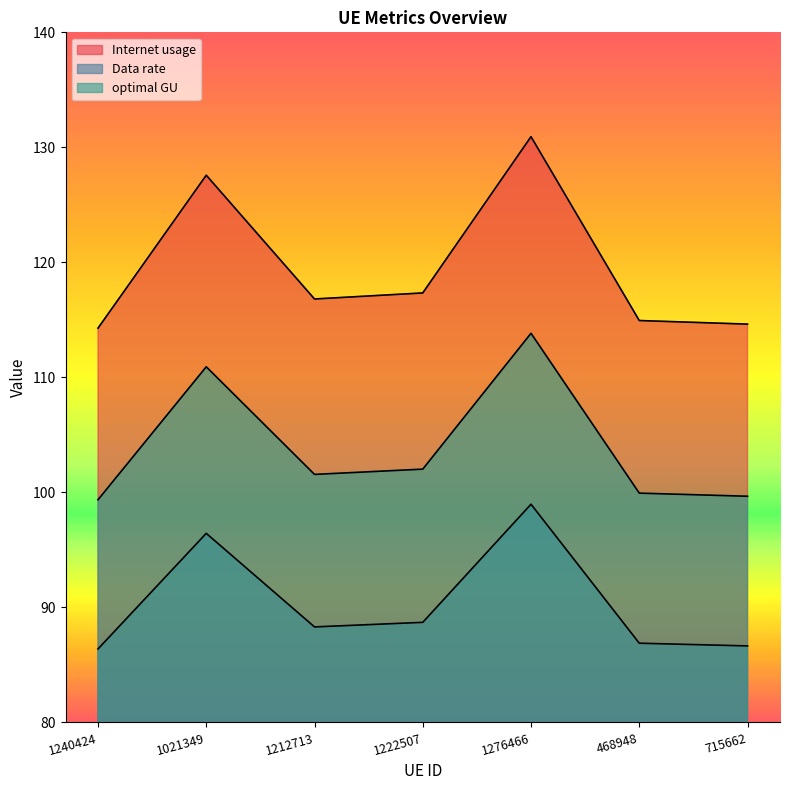

What are all the series names shown in the legend?

Internet usage, Data rate, optimal GU